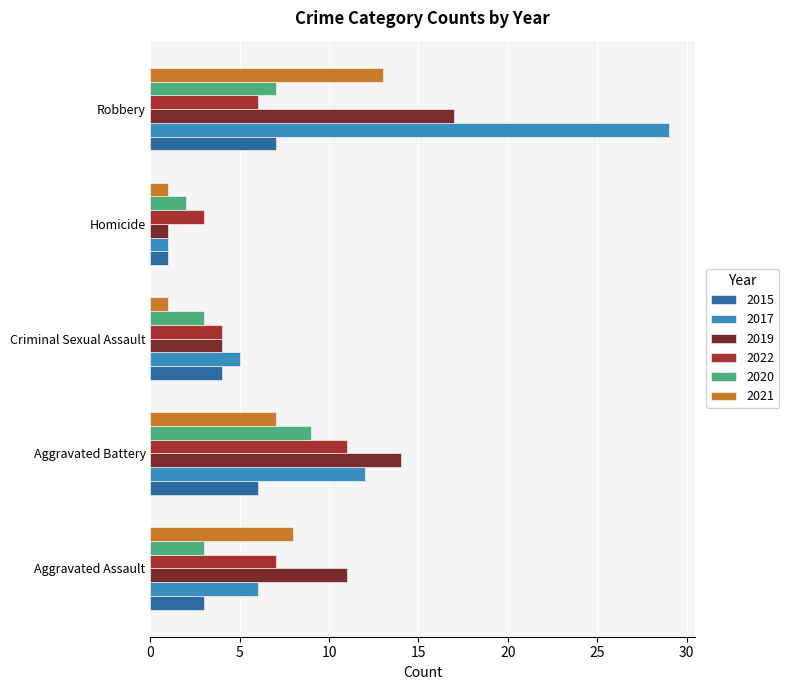

What is the sum of all 2022 values?

31